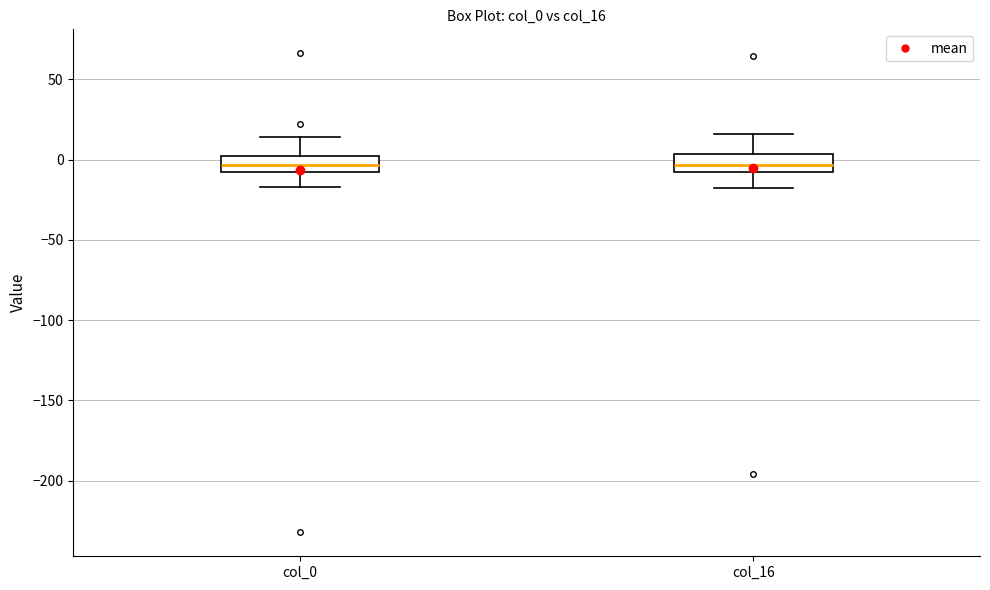

Where is the lower edge of the box for col_16 on the y-axis? The values are not printed on the chart, so give them approximately, as read against the axis.

-10